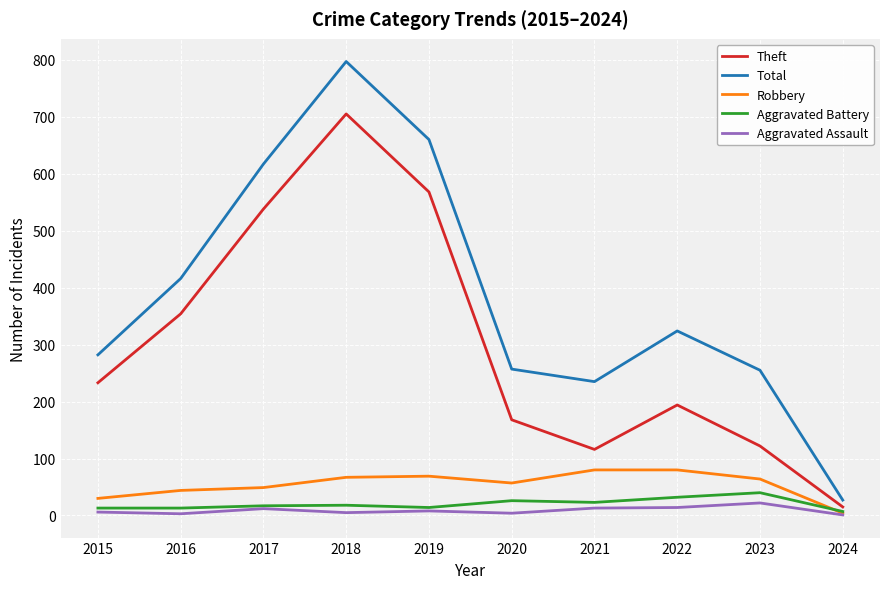

Does the chart have visible grid lines?

Yes